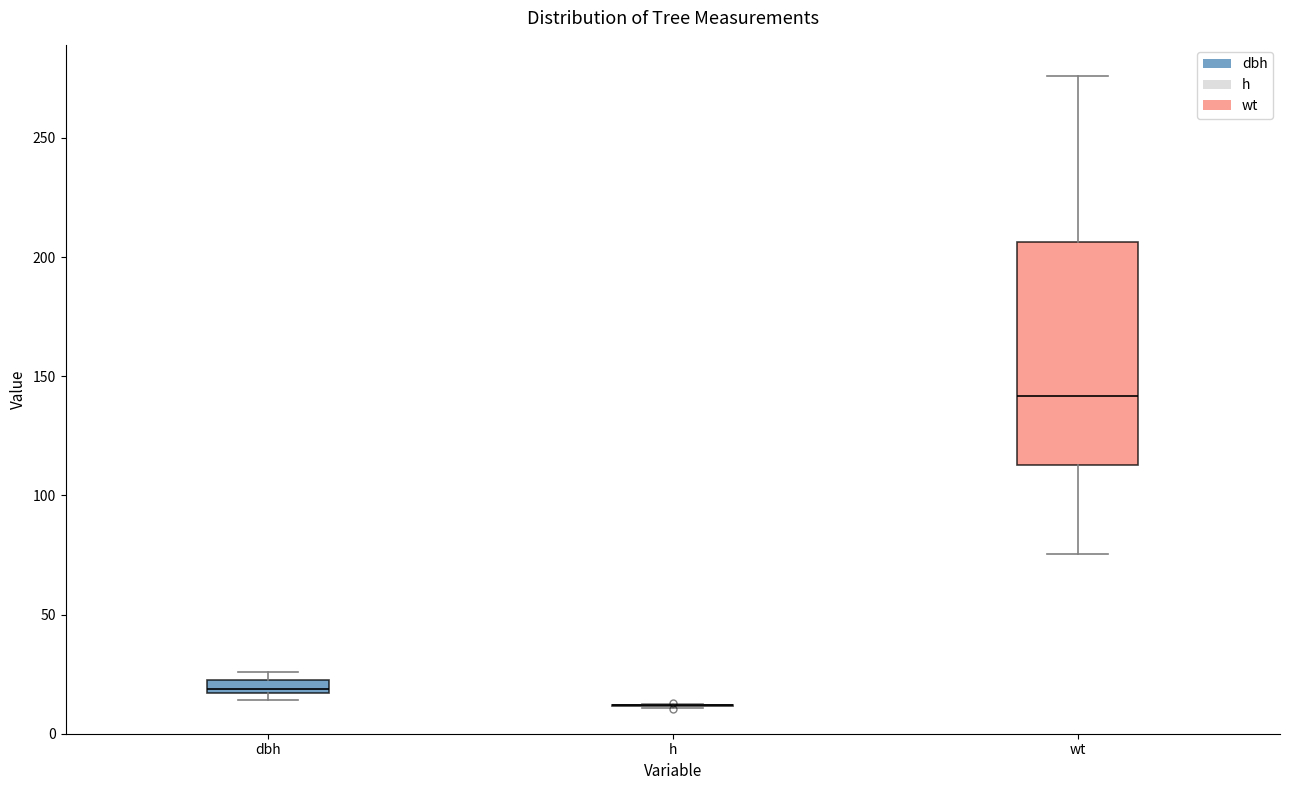

Which box is the tallest, from its lower edge to its upper edge?

wt